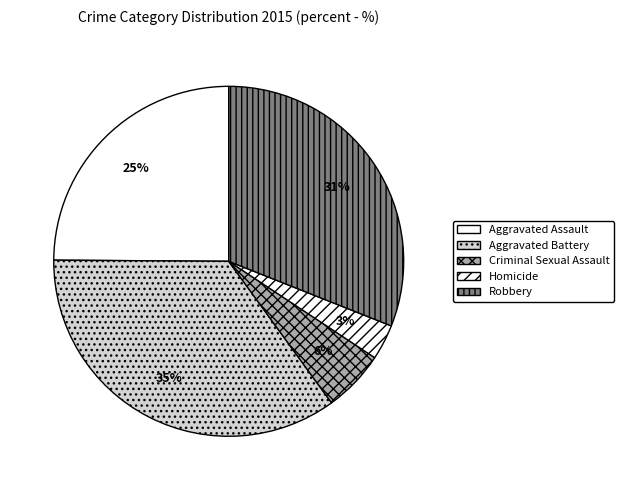

Which has a higher value, Aggravated Battery or Aggravated Assault?

Aggravated Battery